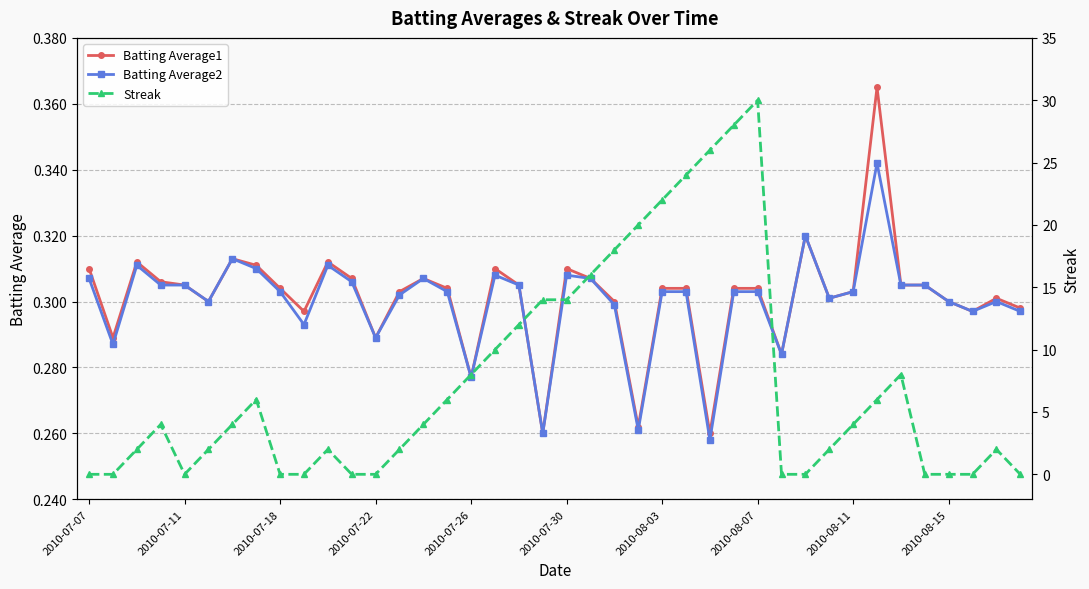

Reading left to right, list all the values displayed in this chart.

Batting Average1: 0.3	0.3	0.3	0.3	0.3	0.3	0.3	0.3	0.3	0.3	0.3	0.3	0.3	0.3	0.3	0.3	0.3	0.3	0.3	0.3	0.3	0.3	0.3	0.3	0.3	0.3	0.3	0.3	0.3	0.3	0.3	0.3	0.3	0.4	0.3	0.3	0.3	0.3	0.3	0.3
Batting Average2: 0.3	0.3	0.3	0.3	0.3	0.3	0.3	0.3	0.3	0.3	0.3	0.3	0.3	0.3	0.3	0.3	0.3	0.3	0.3	0.3	0.3	0.3	0.3	0.3	0.3	0.3	0.3	0.3	0.3	0.3	0.3	0.3	0.3	0.3	0.3	0.3	0.3	0.3	0.3	0.3
Streak: 0.0	0.0	2.0	4.0	0.0	2.0	4.0	6.0	0.0	0.0	2.0	0.0	0.0	2.0	4.0	6.0	8.0	10.0	12.0	14.0	14.0	16.0	18.0	20.0	22.0	24.0	26.0	28.0	30.0	0.0	0.0	2.0	4.0	6.0	8.0	0.0	0.0	0.0	2.0	0.0